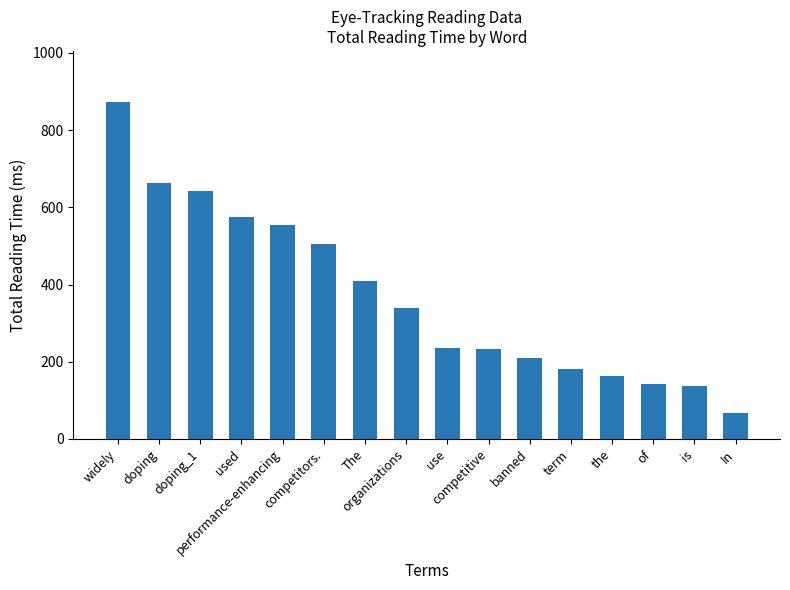

Reading left to right, what are all the values shown in this chart?

874	663	642	574	555	505	409	339	236	232	210	182	163	141	136	66